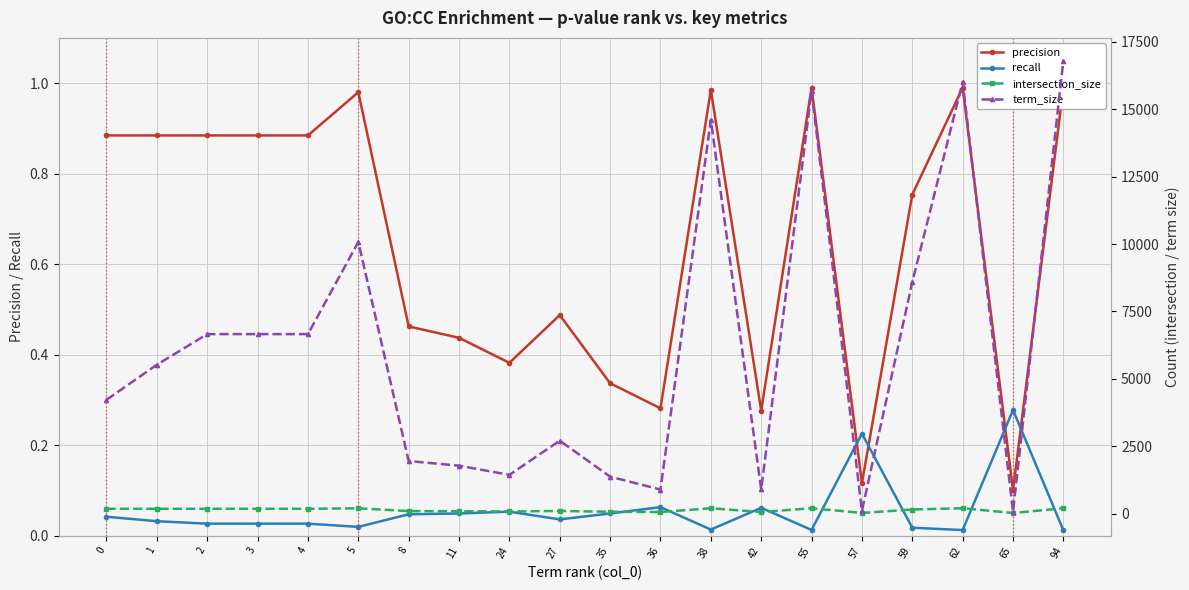

Reading left to right, what are all the values shown in this chart?

precision: 0.9	0.9	0.9	0.9	0.9	1.0	0.5	0.4	0.4	0.5	0.3	0.3	1.0	0.3	1.0	0.1	0.8	1.0	0.1	1.0
recall: 0.0	0.0	0.0	0.0	0.0	0.0	0.0	0.0	0.1	0.0	0.0	0.1	0.0	0.1	0.0	0.2	0.0	0.0	0.3	0.0
intersection_size: 176.0	176.0	176.0	176.0	176.0	195.0	92.0	87.0	76.0	97.0	67.0	56.0	196.0	55.0	197.0	23.0	150.0	197.0	20.0	197.0
term_size: 4220.0	5521.0	6657.0	6657.0	6657.0	10074.0	1949.0	1776.0	1436.0	2703.0	1368.0	890.0	14605.0	895.0	15671.0	102.0	8588.0	16018.0	72.0	16808.0